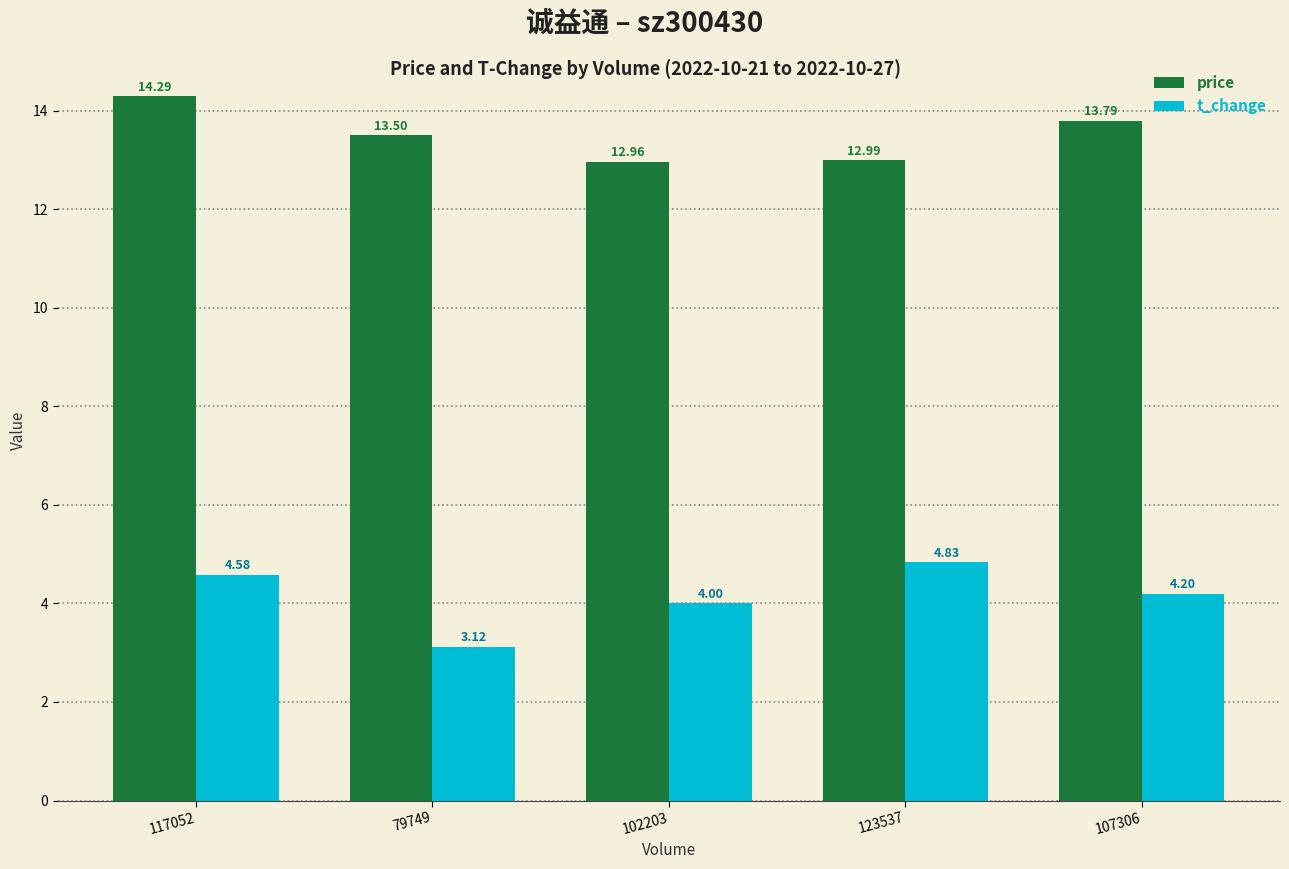

Which series has the widest spread of values?

t_change